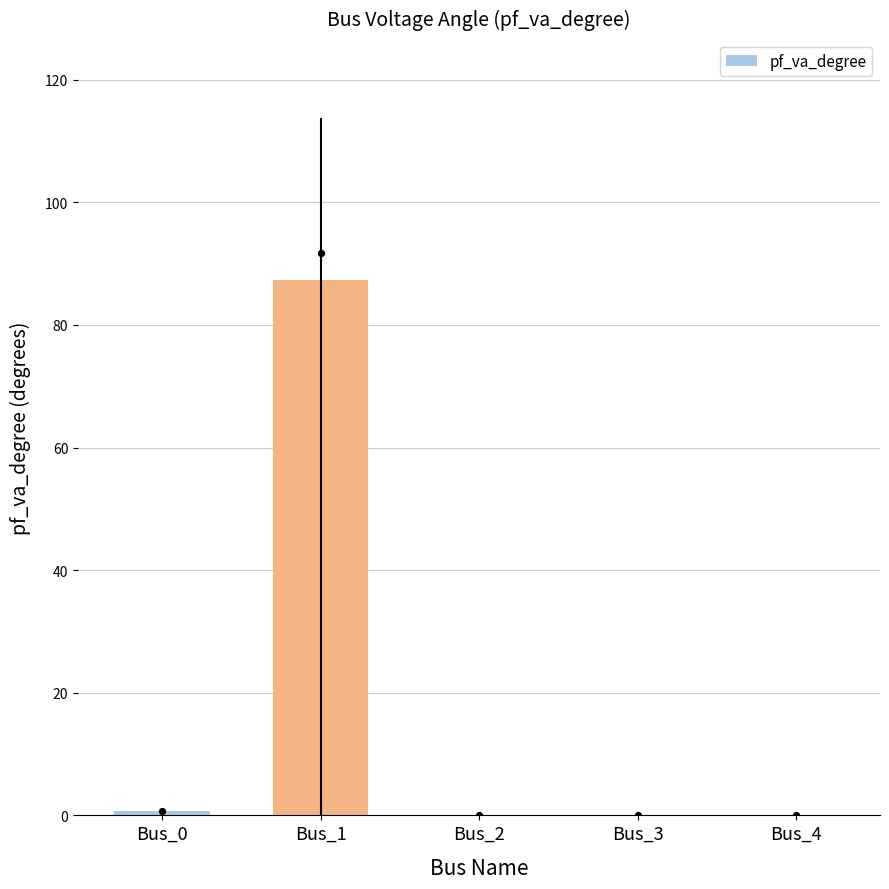

Which has a higher value, Bus_3 or Bus_4?

Bus_3